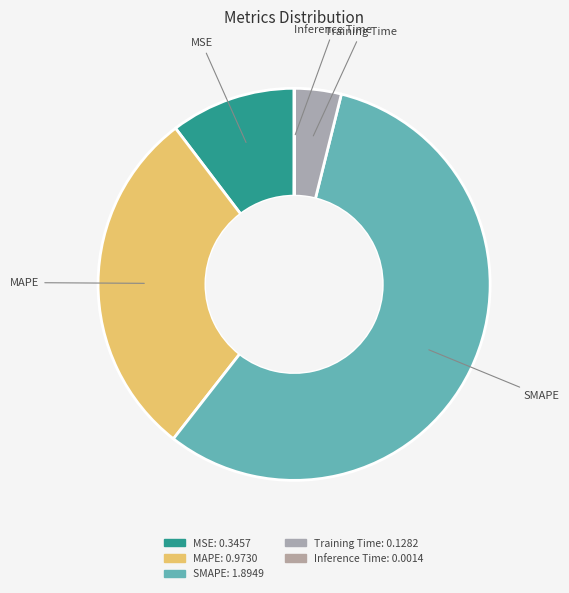

Rank the categories by value from highest to lowest.

SMAPE, MAPE, MSE, Training Time, Inference Time